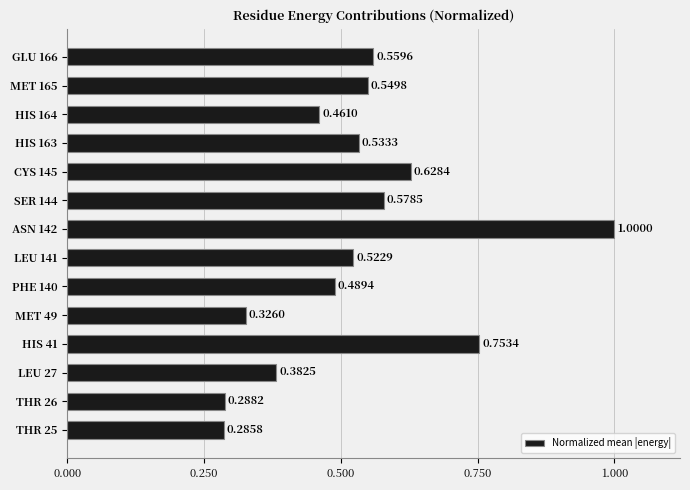

Which category has the highest value across all series?

ASN 142